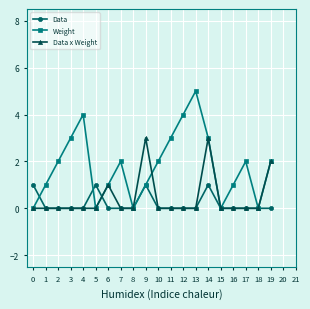

How many categories are shown in the chart?

20